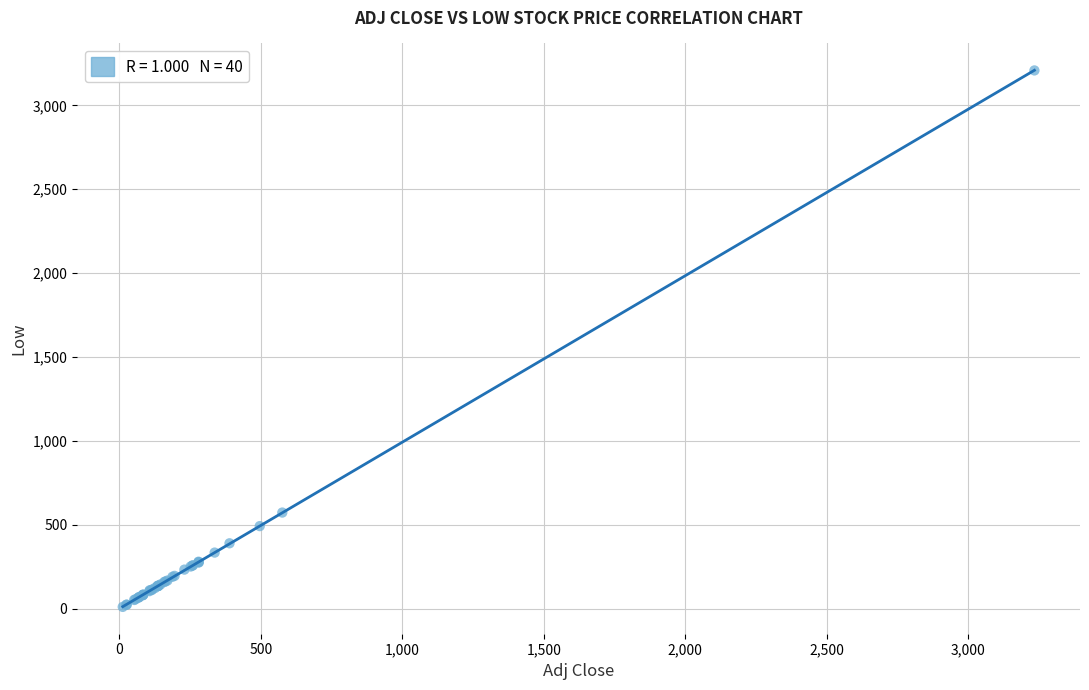

What Y value in the scatter plot is closest to 1609?

573.8